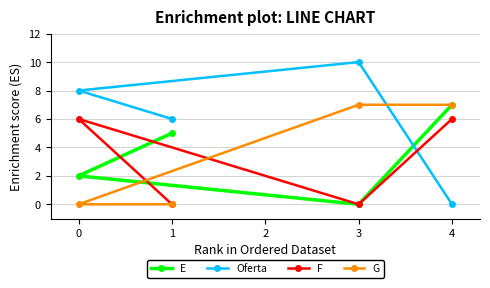

Reading left to right, what are all the values shown in this chart?

E: 0=2	1=5	3=0	4=7
Oferta: 0=8	1=6	3=10	4=0
F: 0=6	1=0	3=0	4=6
G: 0=0	1=0	3=7	4=7